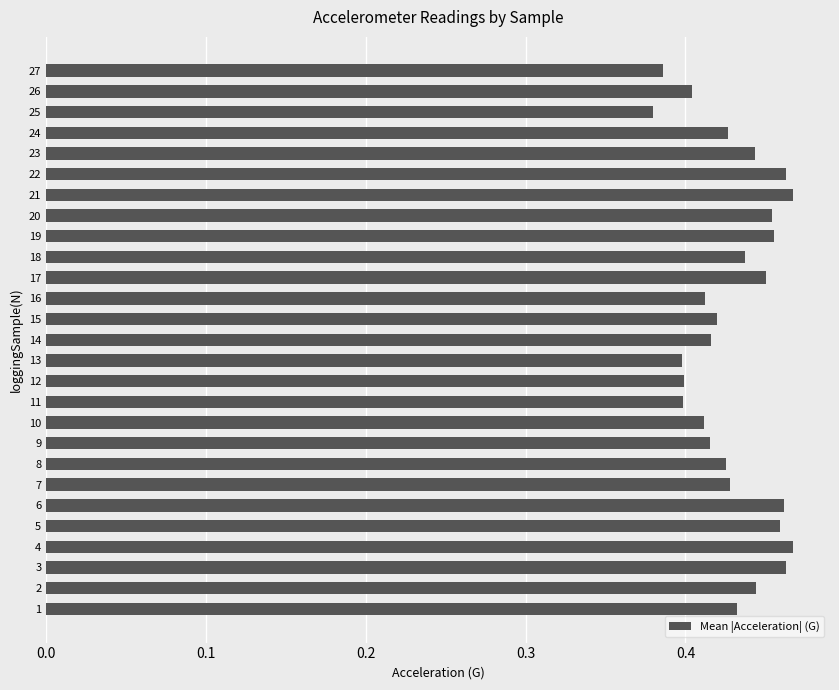

What is the sum of all values?

11.6